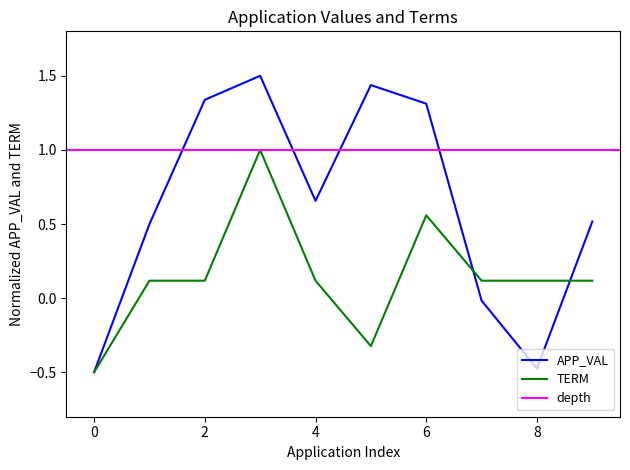

What is the minimum value for APP_VAL?

-0.5